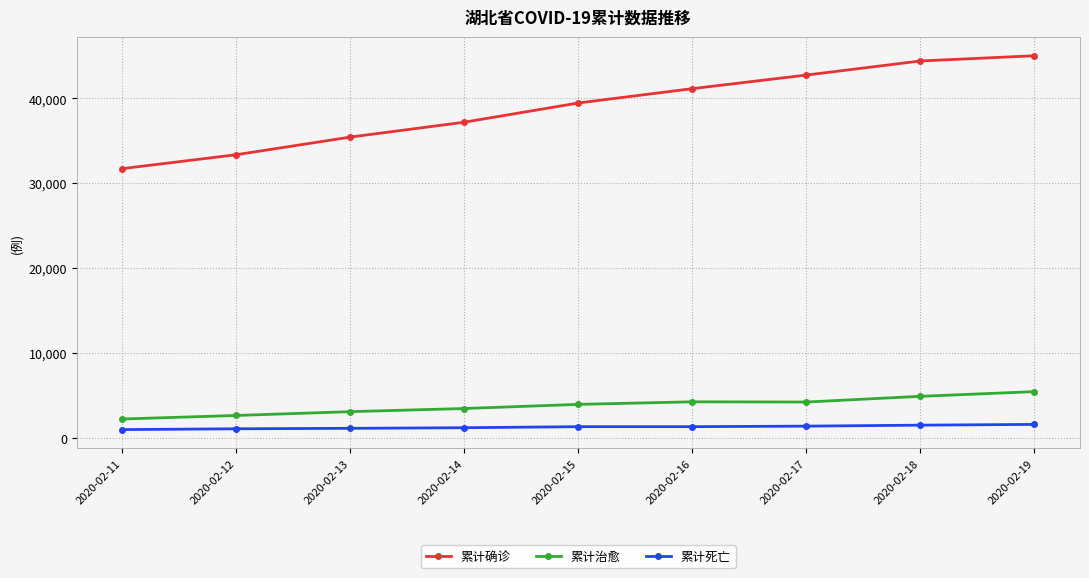

Which series has the largest total across all categories?

累计确诊